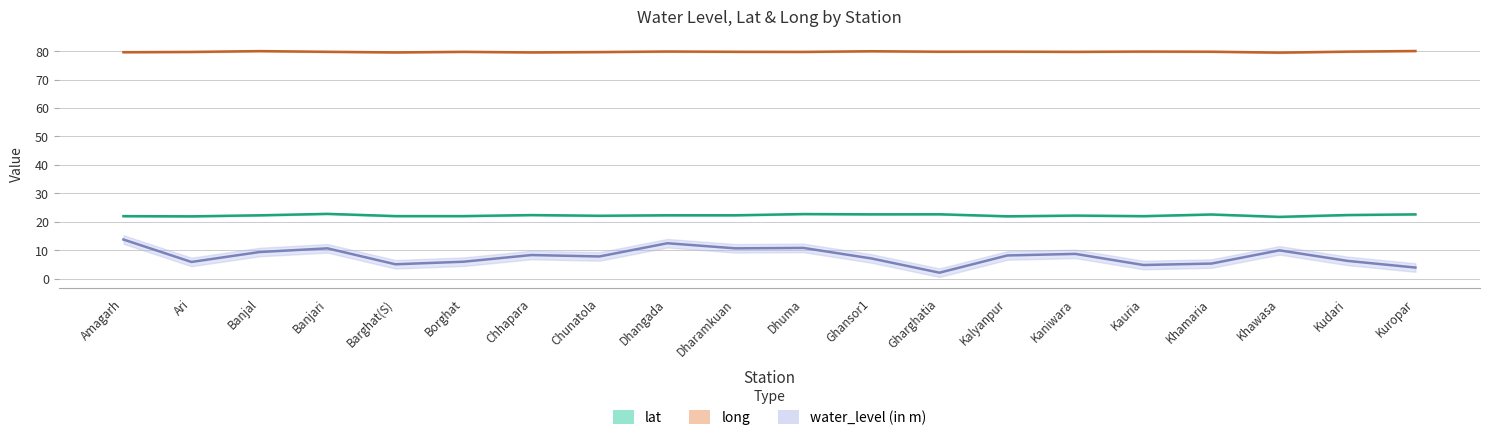

At which label does long reach its peak?

Kuropar